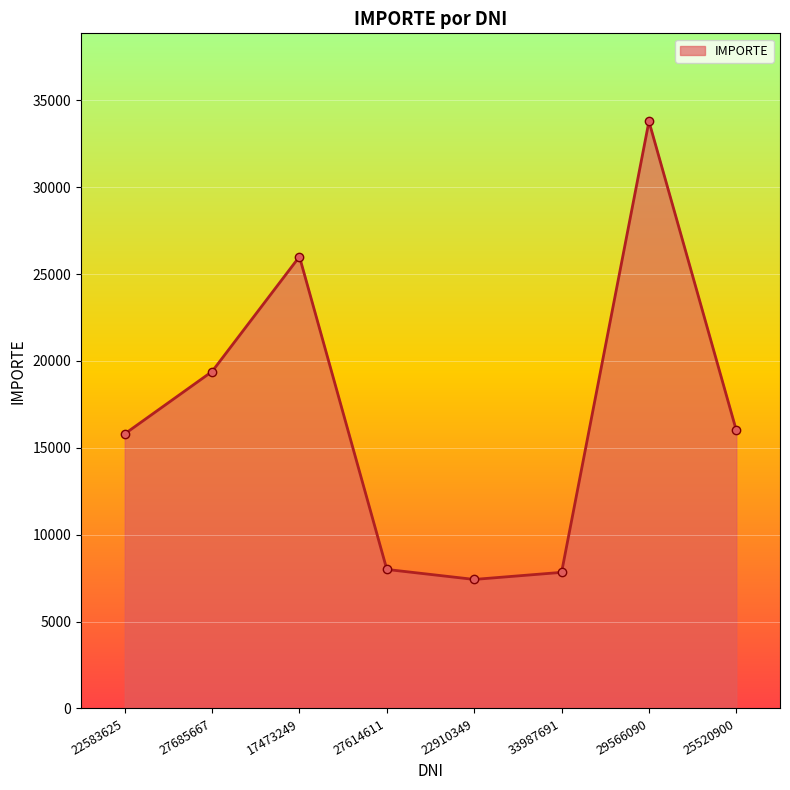

What is the change in value from 27685667 to 33987691?

-11558